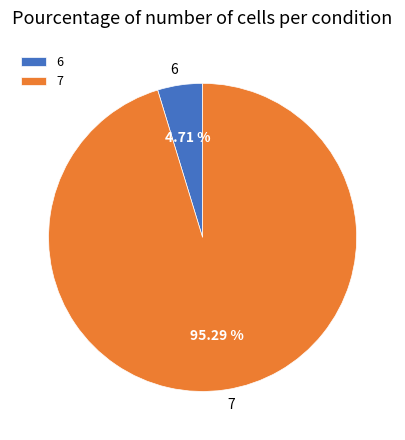

What percentage do 6 and 7 together represent?

100.0%